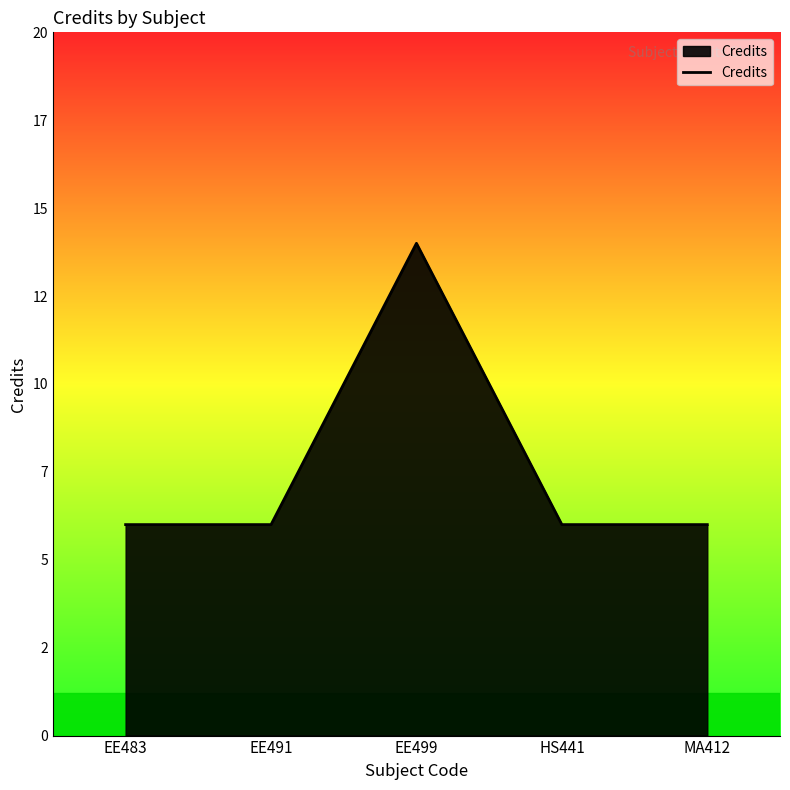

List the labels in order of value, largest first.

EE499, EE483, EE491, HS441, MA412